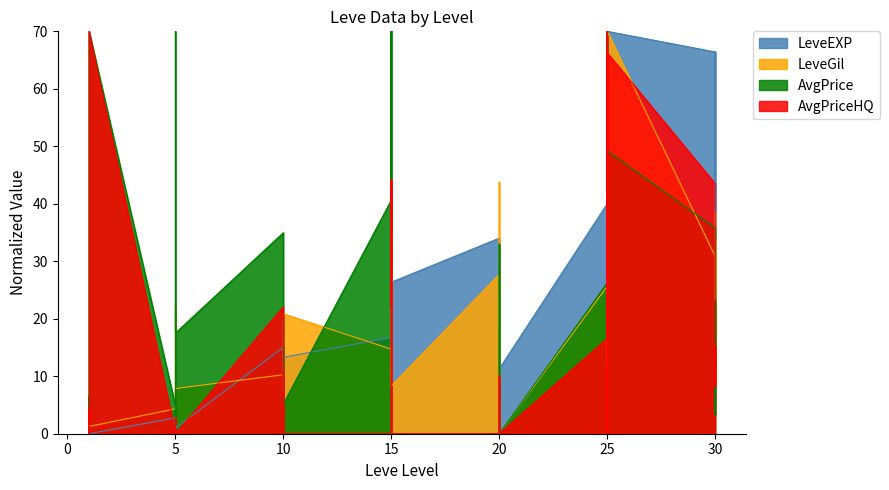

Which category has the lowest value in the Leve EXP series?

1